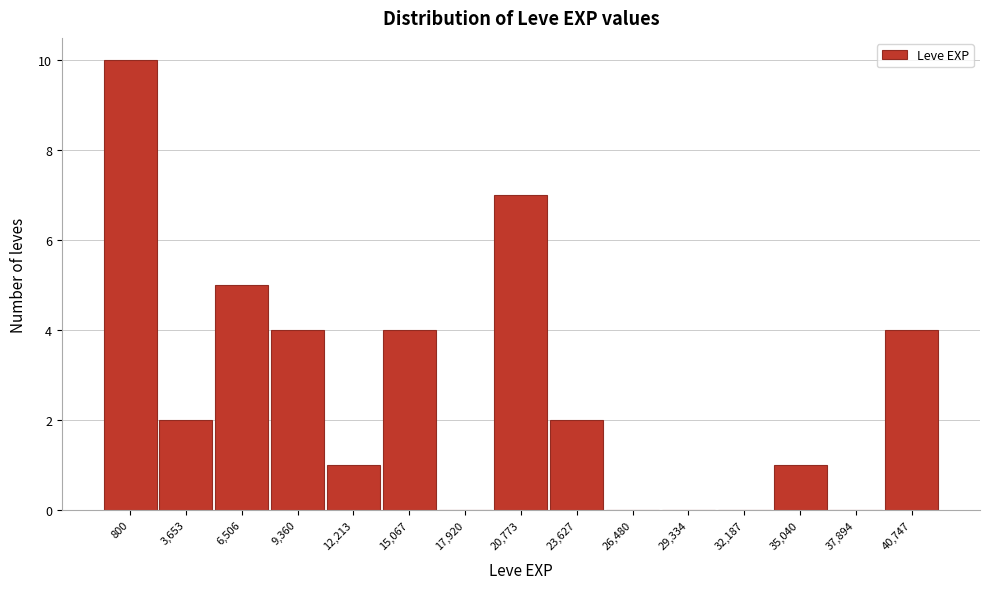

Reading left to right, list all the values displayed in this chart.

800=10	3,653=2	6,506=5	9,360=4	12,213=1	15,067=4	17,920=0	20,773=7	23,627=2	26,480=0	29,334=0	32,187=0	35,040=1	37,894=0	40,747=4